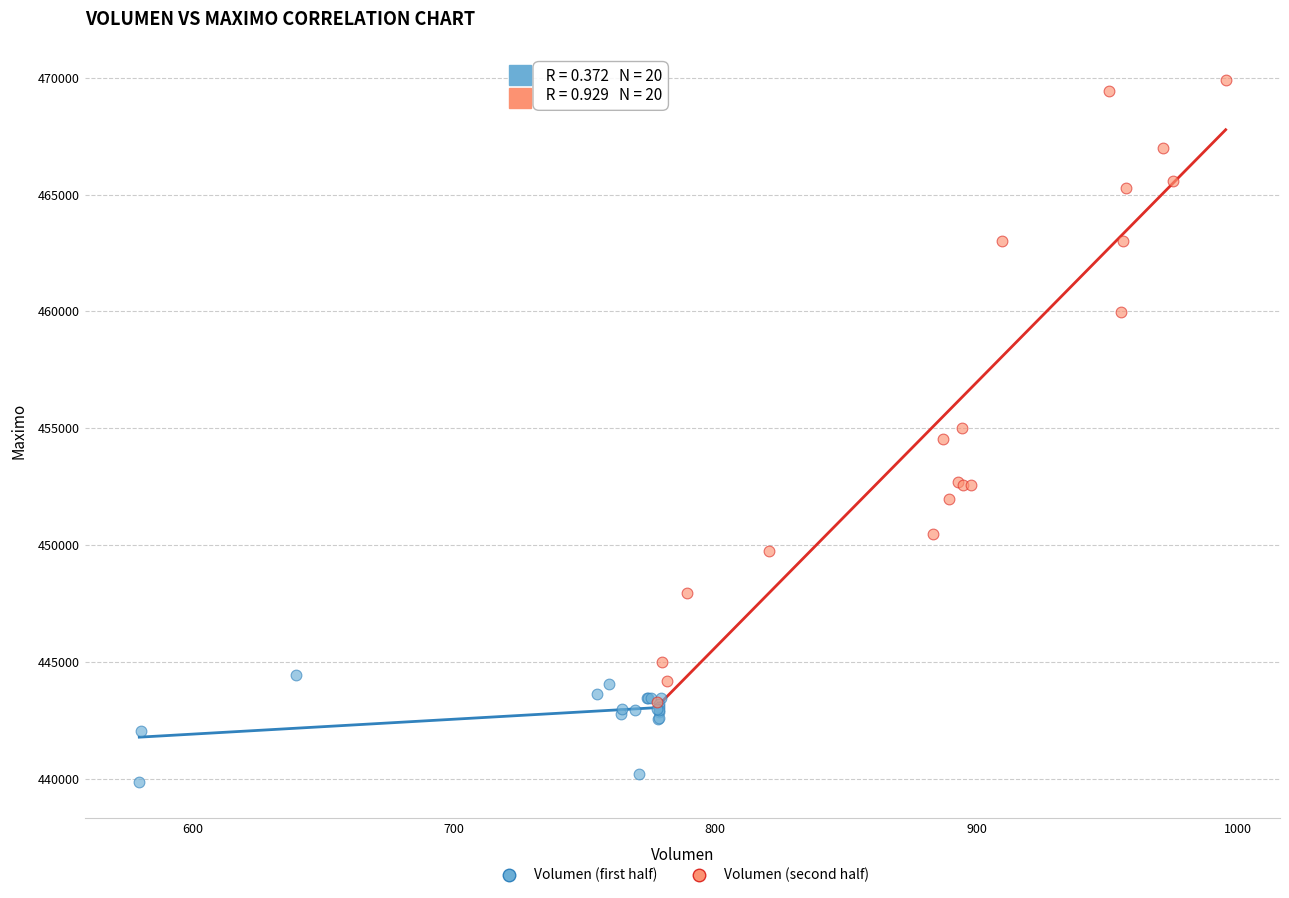

Which series has the widest spread of Y values?

Volumen (second half)